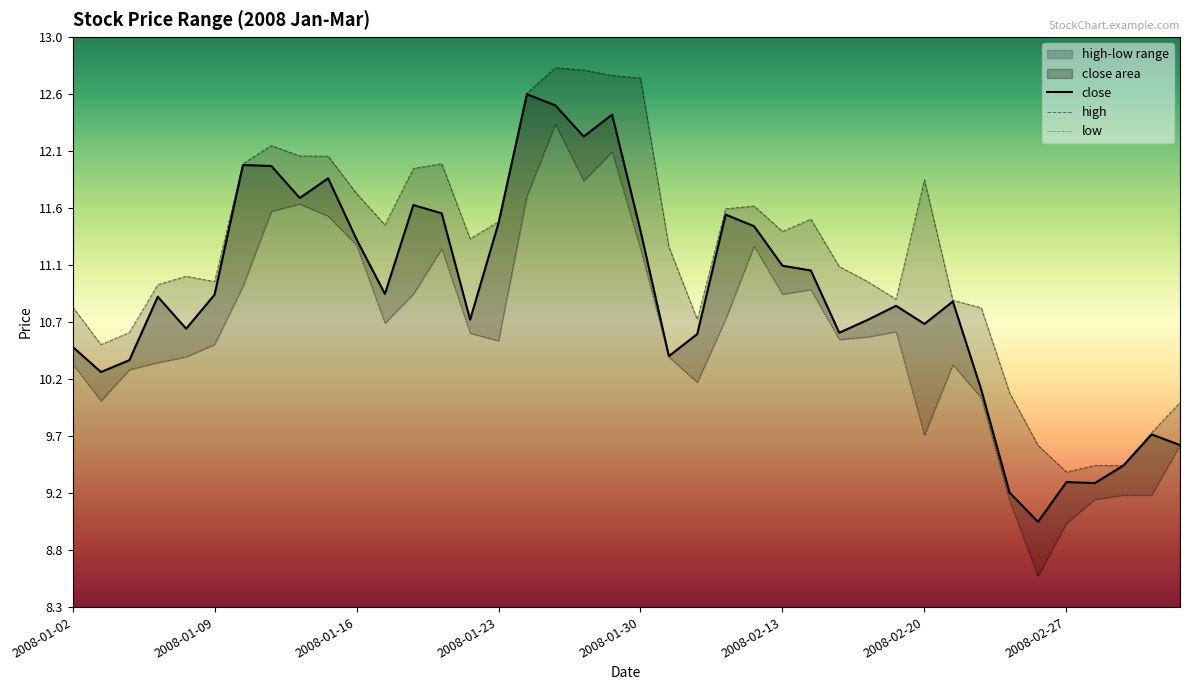

What is the minimum value for close?

9.0